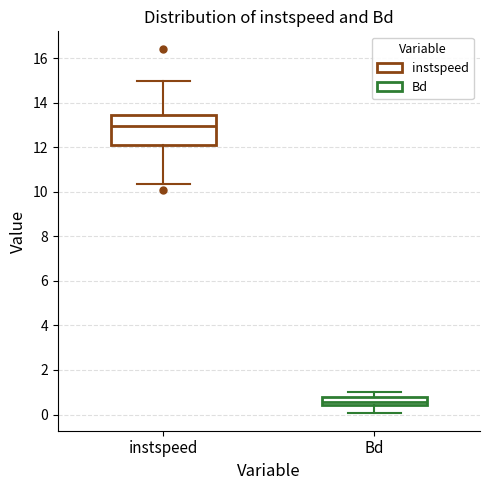

Reading left to right, transcribe this box plot: for each box, give where its median line is, the range the box spans, and where its two whiskers end, as read against the y-axis. The values are not printed on the chart, so give them approximately, as read against the axis.

instspeed: median 13.0, box 12.2 to 13.4, whiskers 10.4 to 15.0
Bd: median 0.6, box 0.4 to 0.8, whiskers 0.0 to 1.0